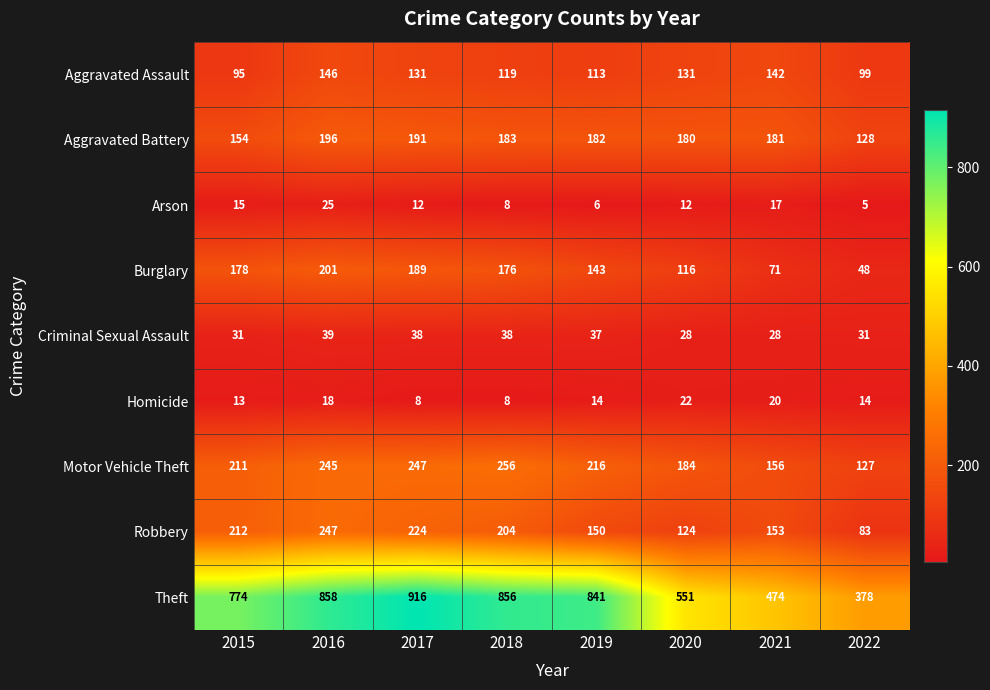

Rank the categories by Theft value from highest to lowest.

2017, 2016, 2018, 2019, 2015, 2020, 2021, 2022